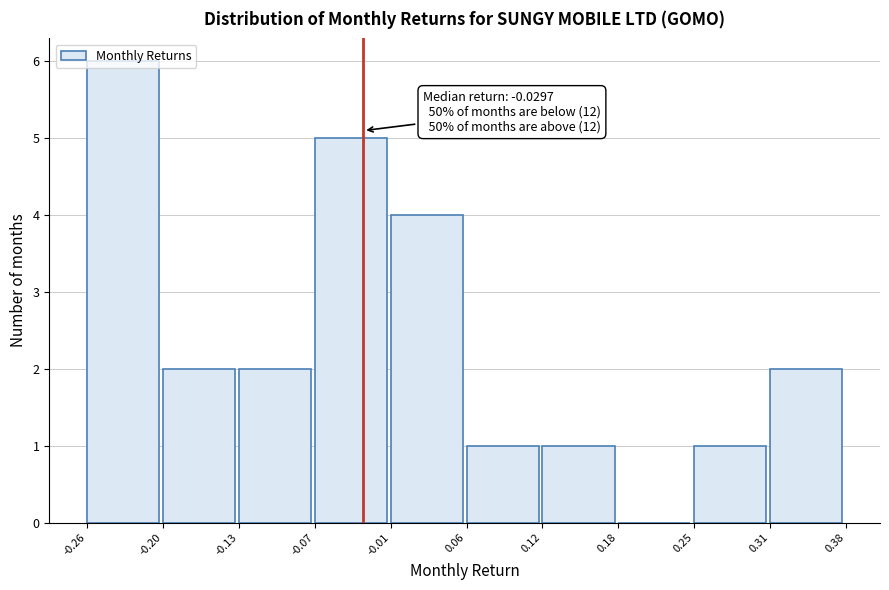

Which range on the x-axis has the tallest bar?

-0.26 to -0.20